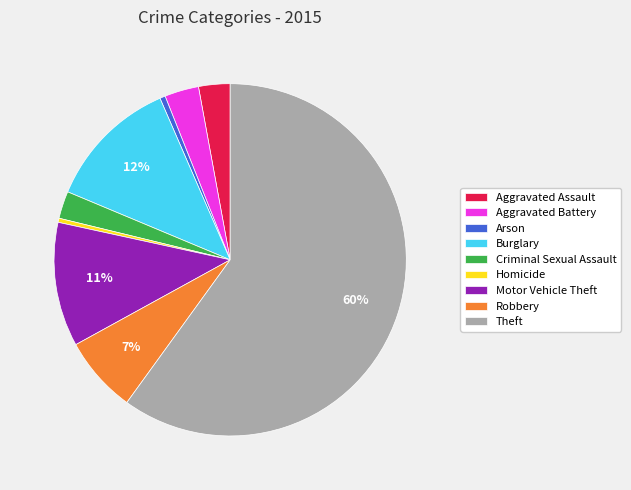

How many slices are in this pie chart?

9